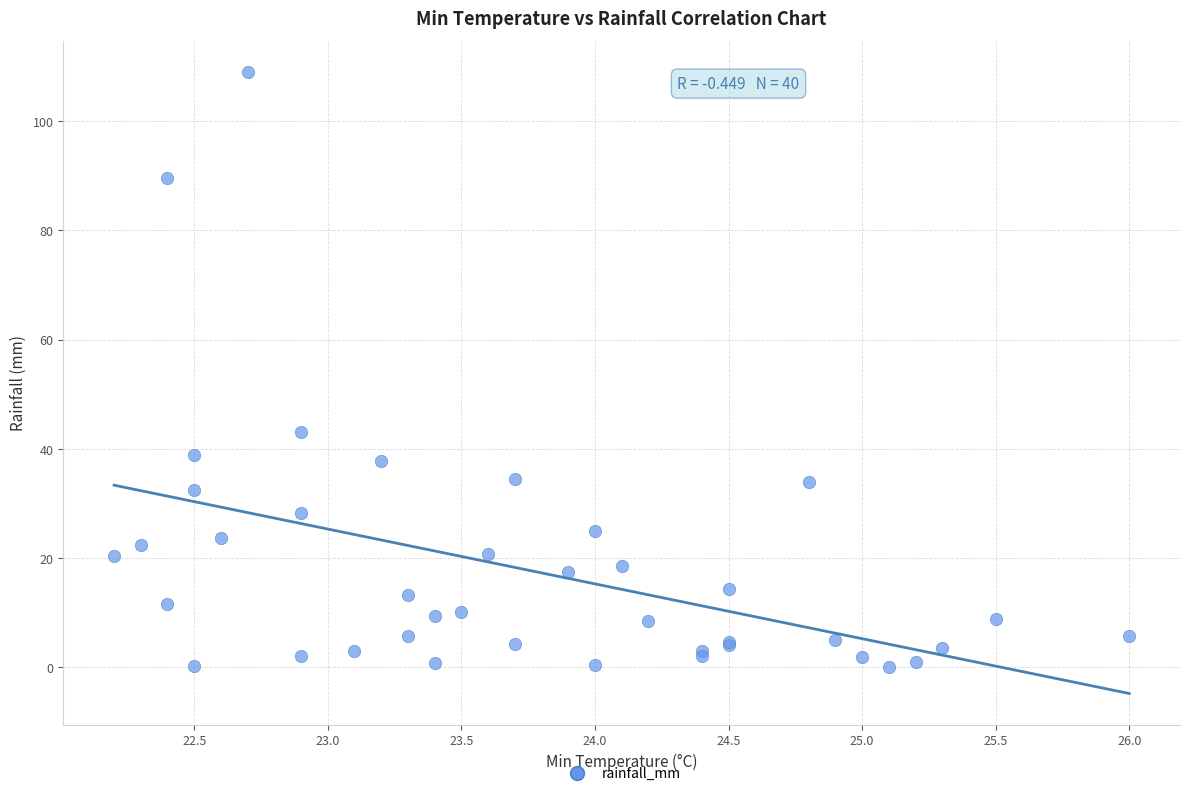

What Y value in the scatter plot is closest to 54?

43.0